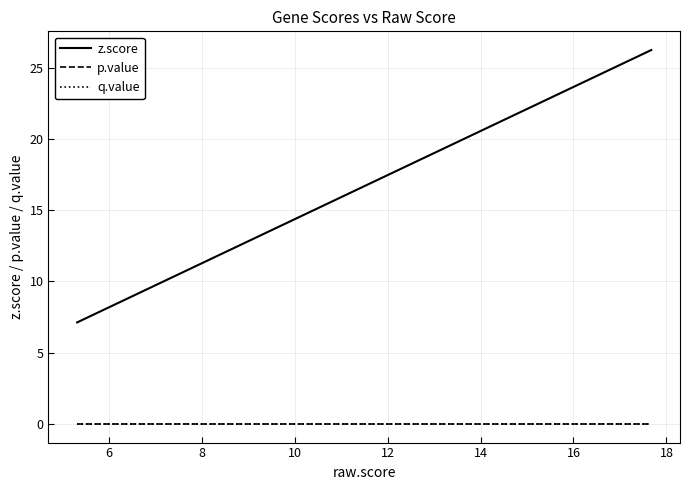

Reading left to right, extract all data points from this chart.

z.score: 7.1	7.1	7.2	7.2	7.2	7.2	7.4	7.5	7.5	7.5	7.5	7.7	7.7	7.7	7.9	7.9	8.0	8.3	8.3	8.4	8.4	9.0	9.3	9.4	9.6	9.6	9.7	10.3	10.4	10.6	10.7	10.9	11.0	11.8	12.8	12.9	16.3	16.4	19.9	26.3
p.value: 0.0	0.0	0.0	0.0	0.0	0.0	0.0	0.0	0.0	0.0	0.0	0.0	0.0	0.0	0.0	0.0	0.0	0.0	0.0	0.0	0.0	0.0	0.0	0.0	0.0	0.0	0.0	0.0	0.0	0.0	0.0	0.0	0.0	0.0	0.0	0.0	0.0	0.0	0.0	0.0
q.value: 0.0	0.0	0.0	0.0	0.0	0.0	0.0	0.0	0.0	0.0	0.0	0.0	0.0	0.0	0.0	0.0	0.0	0.0	0.0	0.0	0.0	0.0	0.0	0.0	0.0	0.0	0.0	0.0	0.0	0.0	0.0	0.0	0.0	0.0	0.0	0.0	0.0	0.0	0.0	0.0